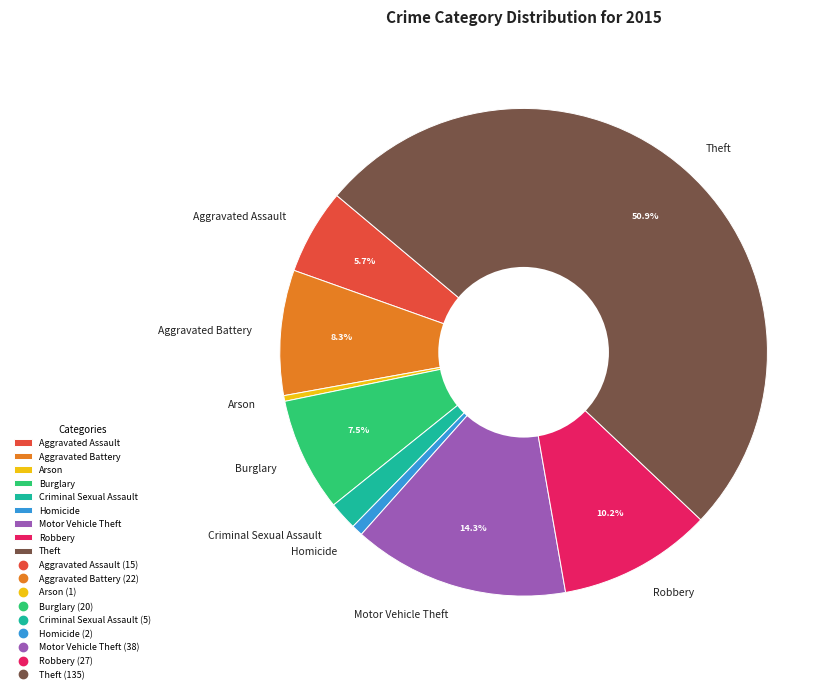

Which category accounts for the majority?

Theft